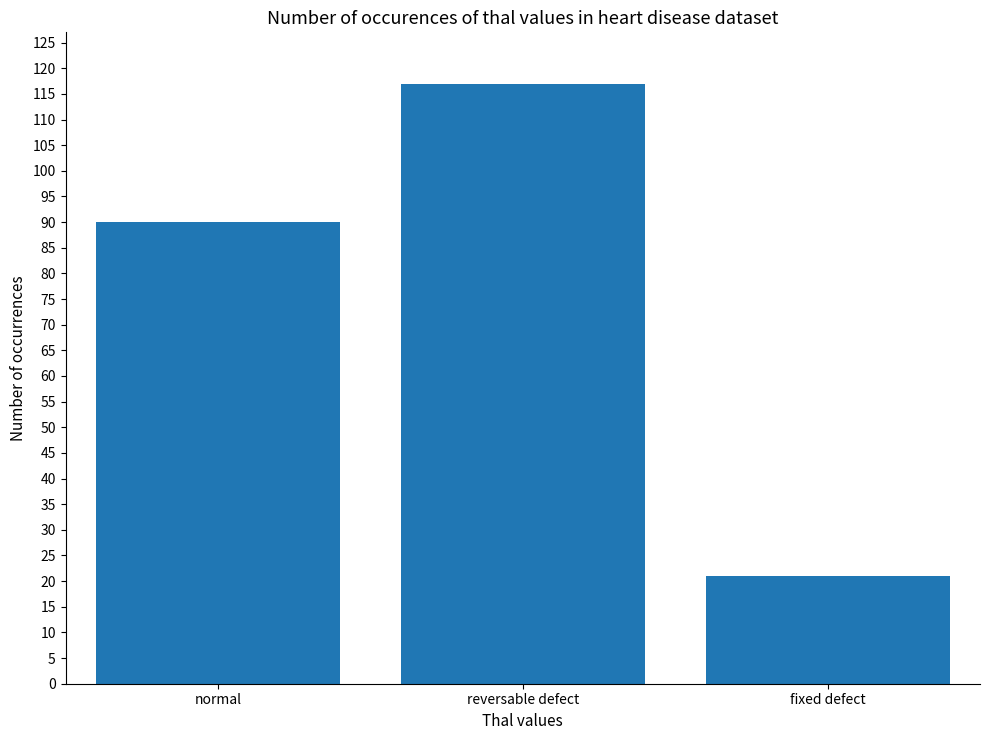

Rank the categories by value from lowest to highest.

fixed defect, normal, reversable defect